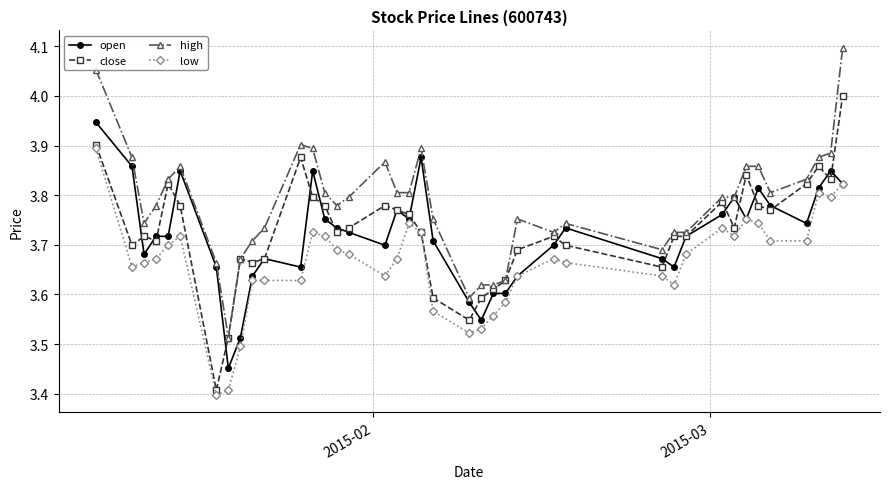

True or false: low and high cross at least once.

False